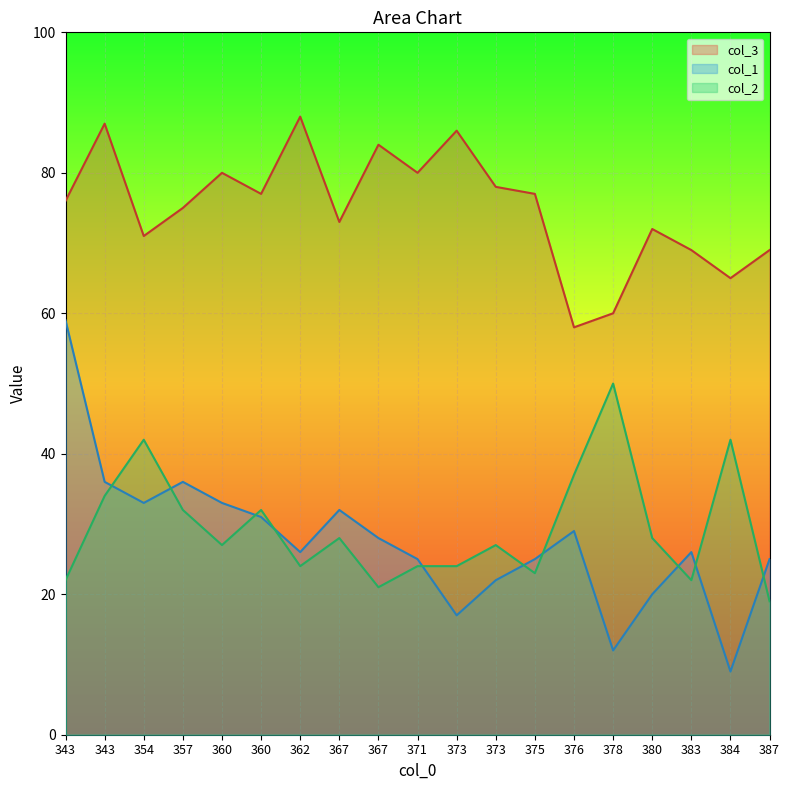

How many values in the col_1 series exceed 26?

9